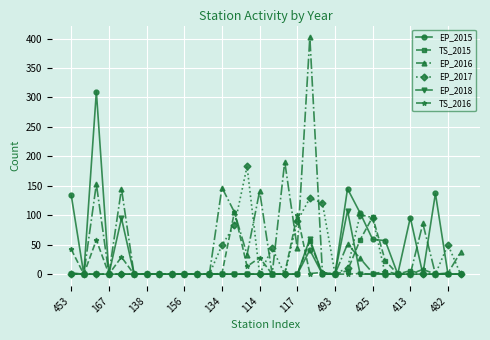

True or false: EP_2015 has more than 1 points higher than both neighbors.

True